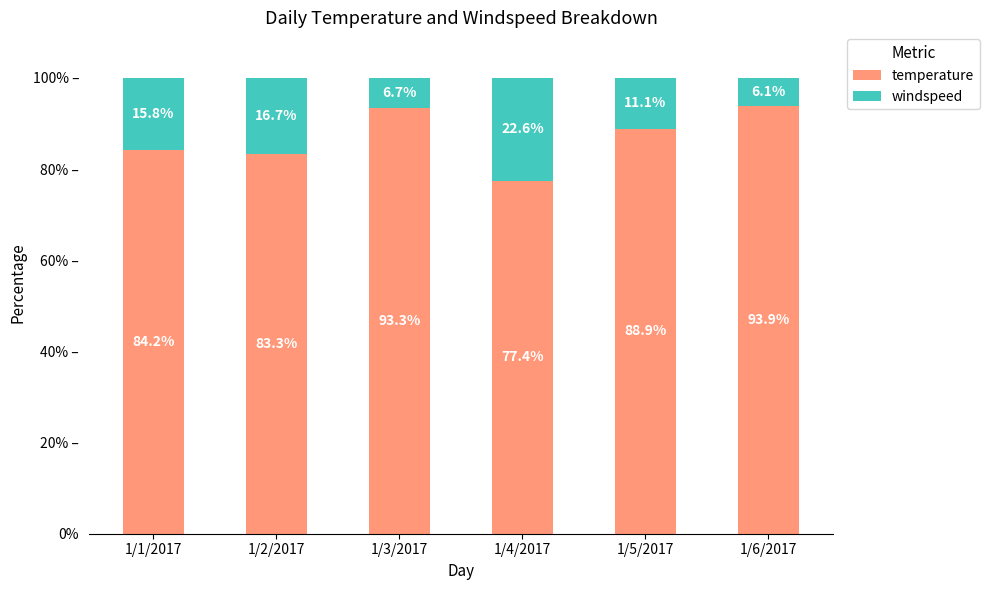

What is the difference between the windspeed values at 1/6/2017 and 1/1/2017?

9.7